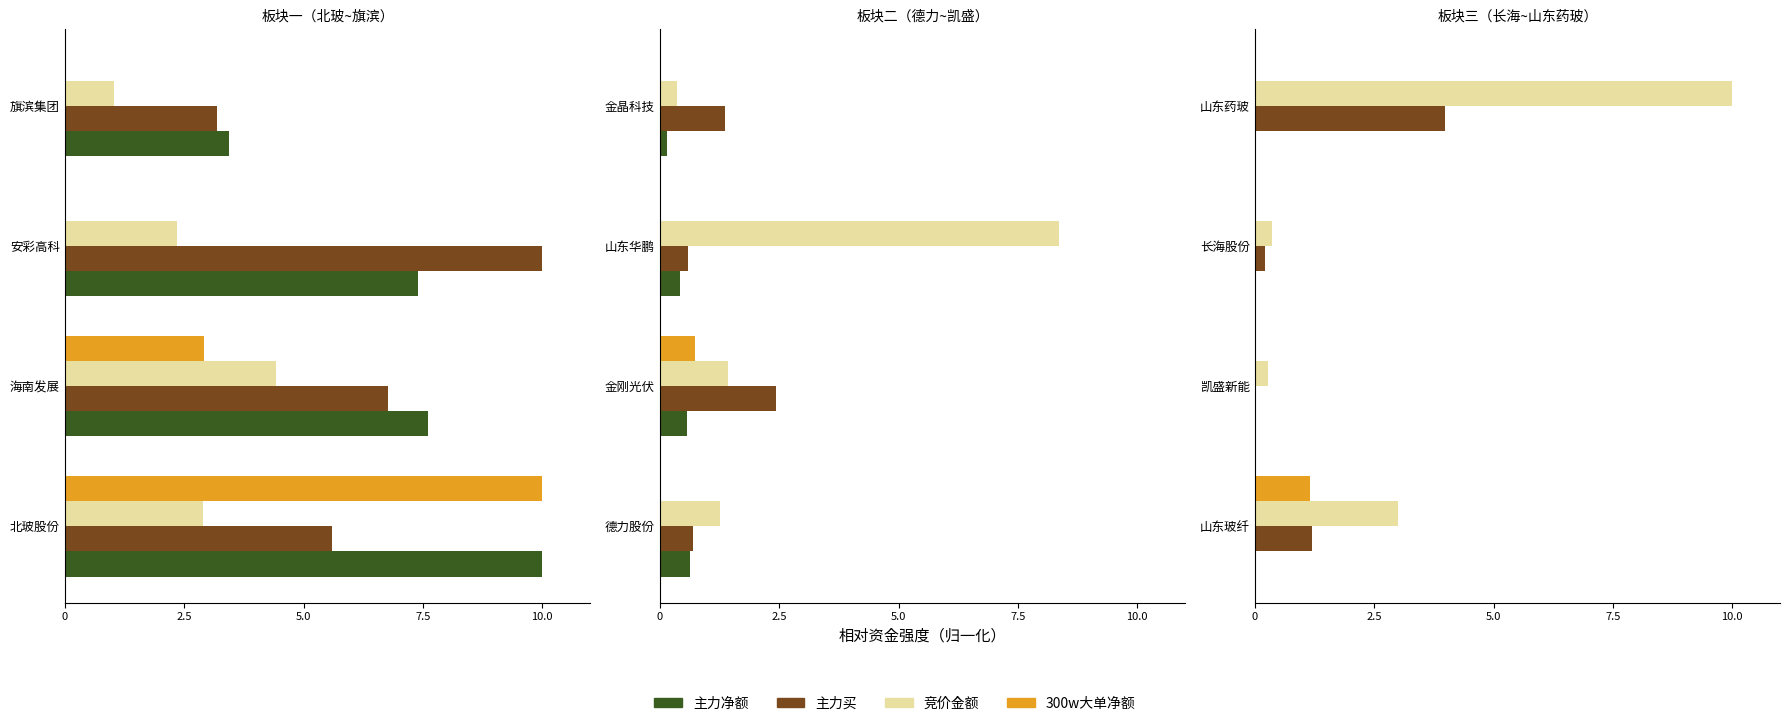

The 竞价金额 series shows 4.4 at 海南发展. True or false?

True